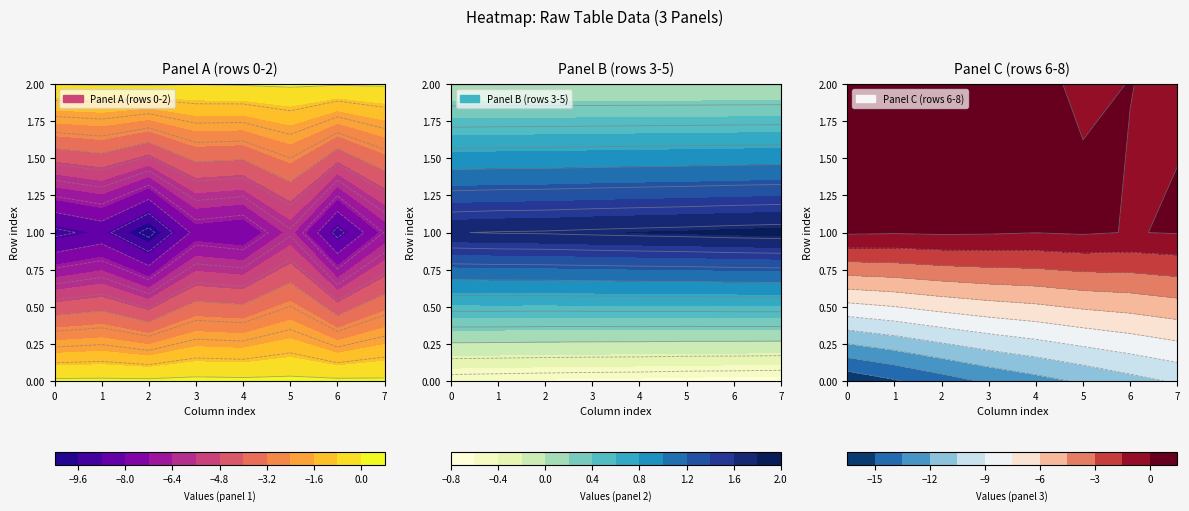

Is the value of row_4 at 5 greater than the value of row_0 at 1?

Yes